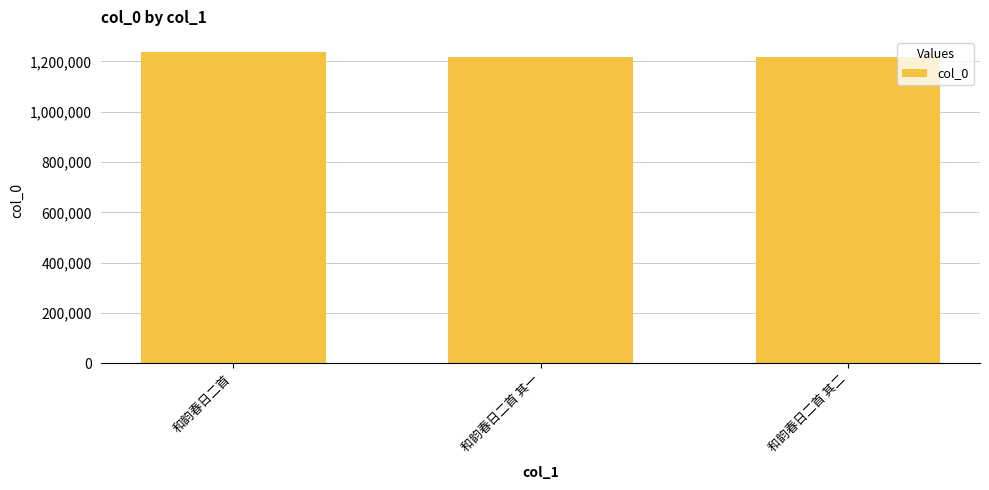

What is the maximum value shown in the chart?

1235793